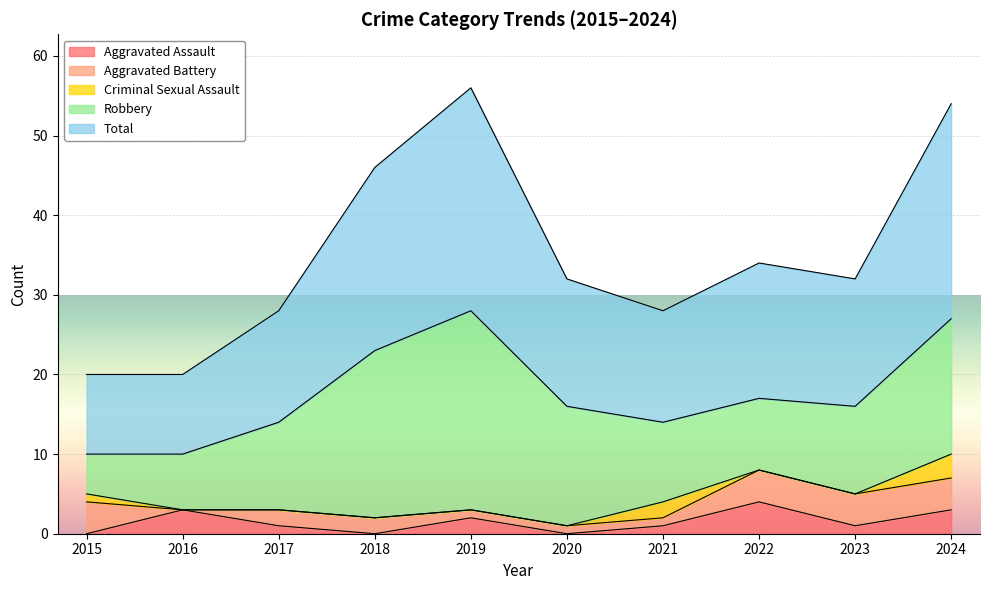

Is it true that Robbery equals 9 at 2022?

True